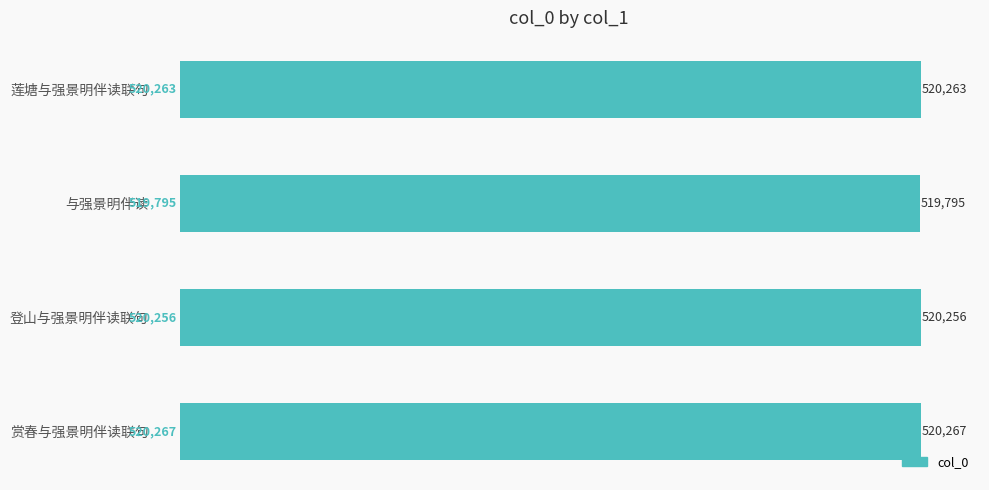

Rank the categories by value from highest to lowest.

赏春与强景明伴读联句, 莲塘与强景明伴读联句, 登山与强景明伴读联句, 与强景明伴读